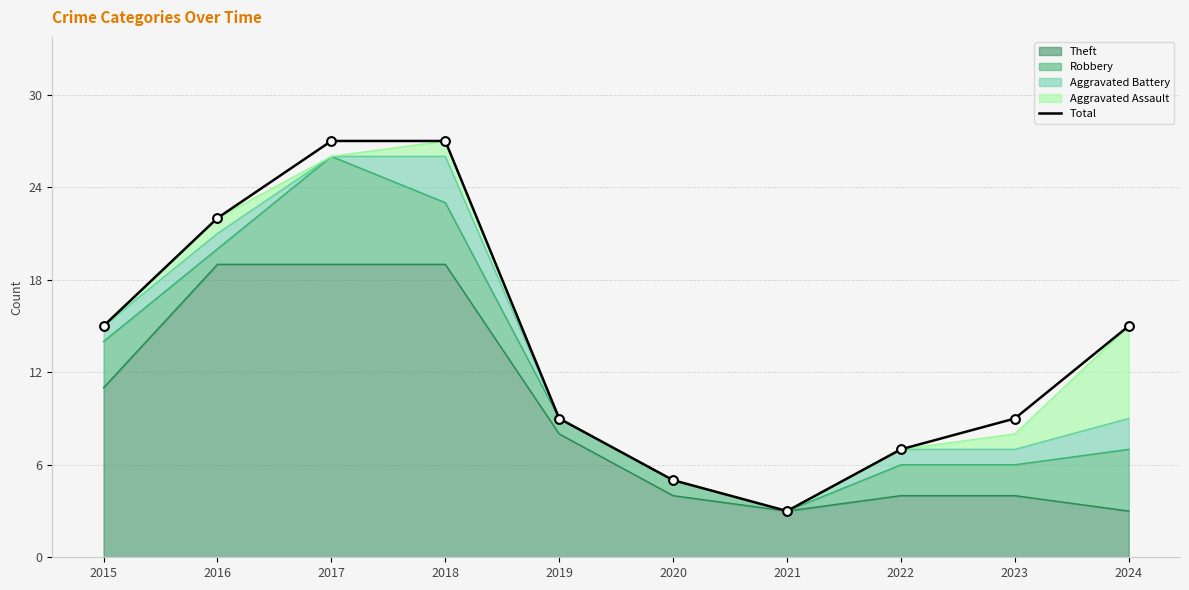

What is the change in value from 2016 to 2021?

-19